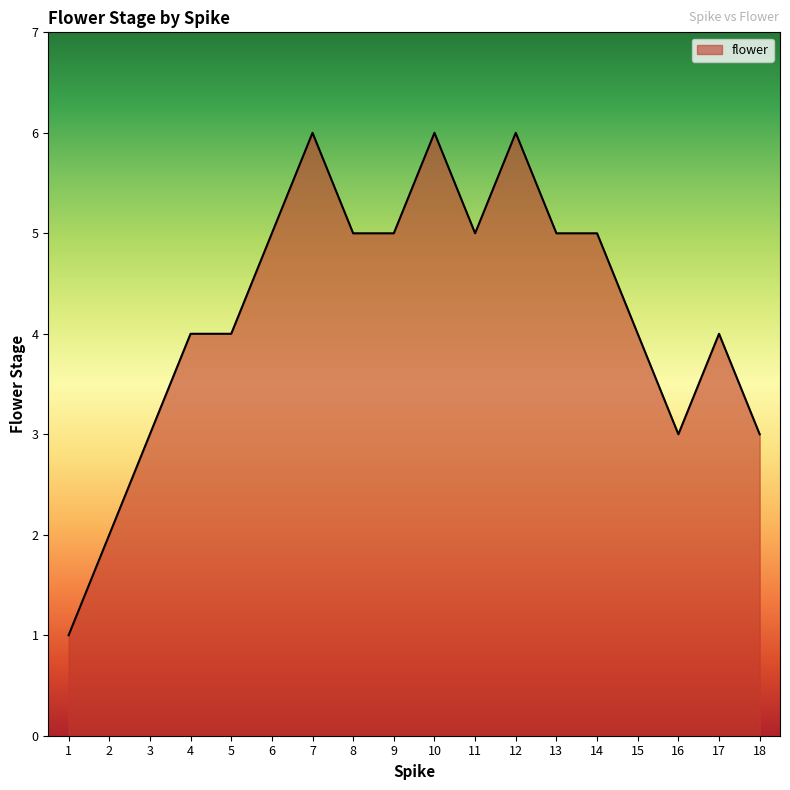

True or false: there are more than 2 points higher than both neighbors.

True